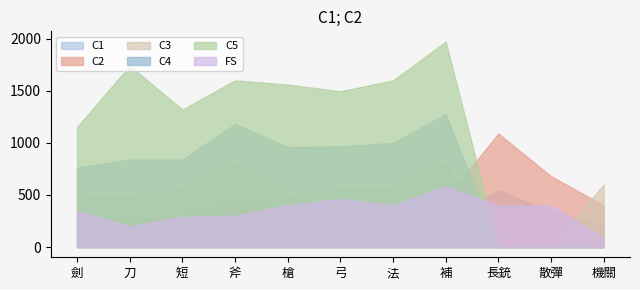

Rank the categories by C2 value from lowest to highest.

刀, 弓, 短, 劍, 法, 槍, 機關, 斧, 補, 散彈, 長銃